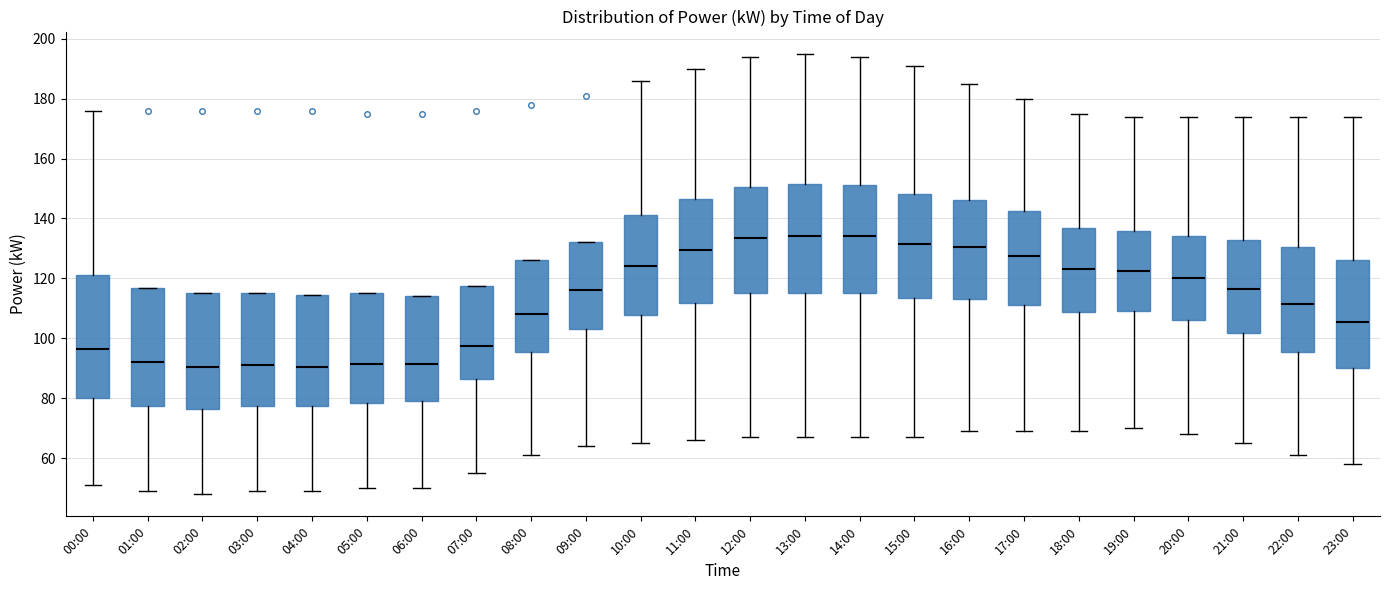

Where is the upper edge of the box for 08:00 on the y-axis? The values are not printed on the chart, so give them approximately, as read against the axis.

126